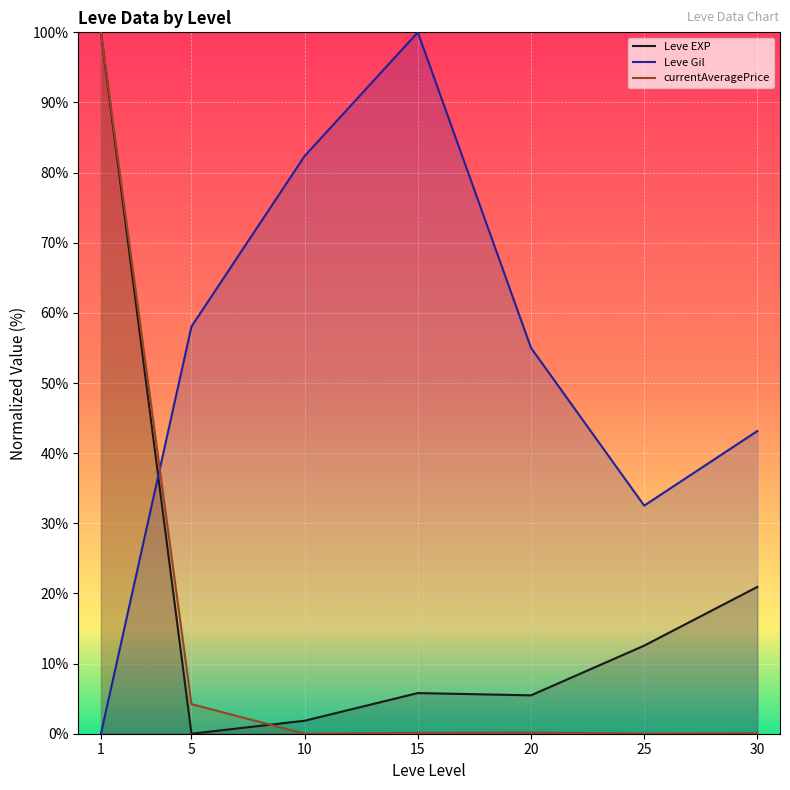

What are all the series names shown in the legend?

Leve EXP, Leve Gil, currentAveragePrice